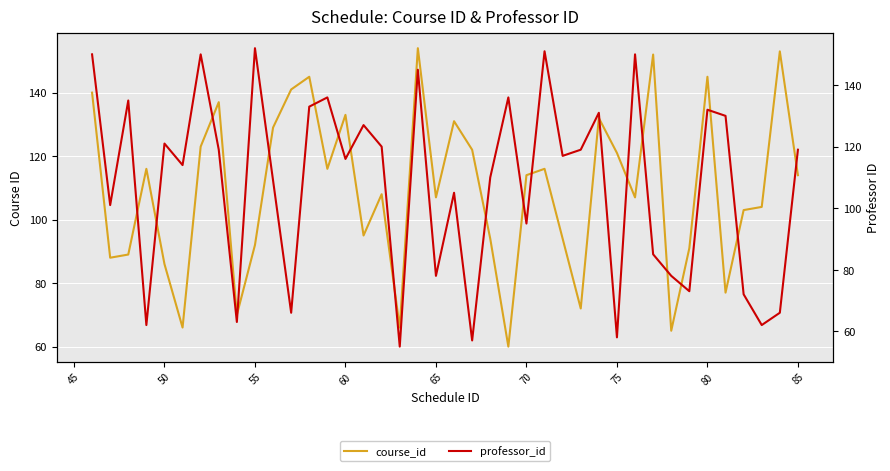

What is the difference between the second highest and second lowest values in the professor_id series?

94